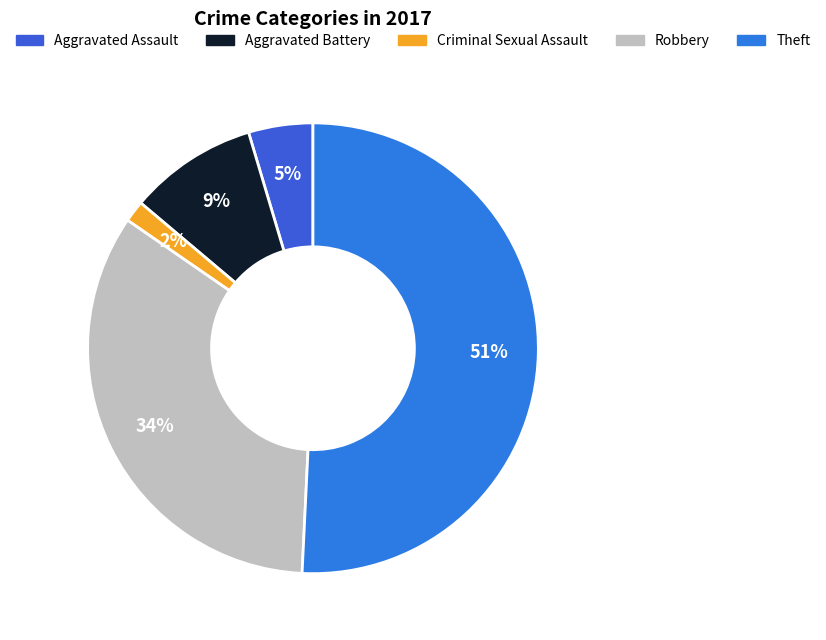

Which slice represents more than half of the pie?

Theft